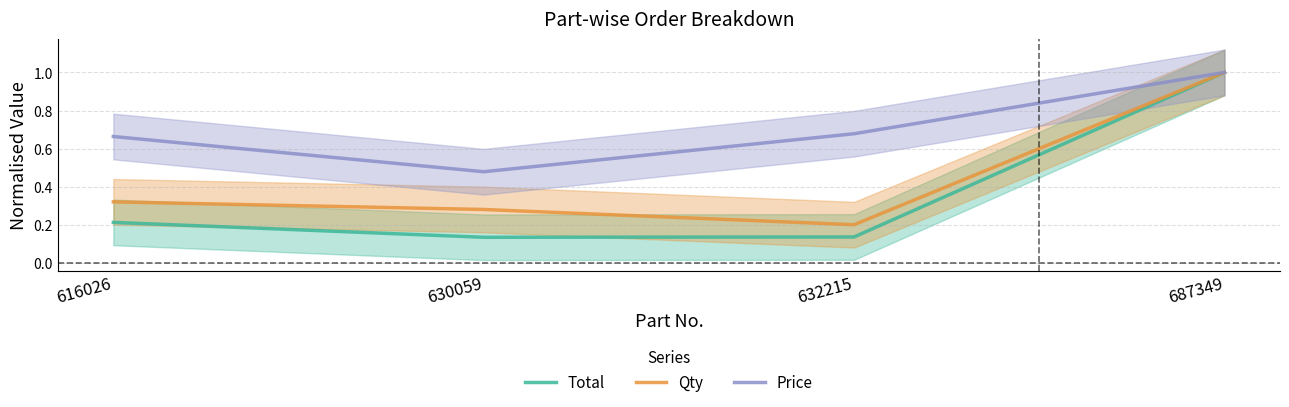

Reading left to right, what are all the values shown in this chart?

Total: 0.2	0.1	0.1	1.0
Qty: 0.3	0.3	0.2	1.0
Price: 0.7	0.5	0.7	1.0